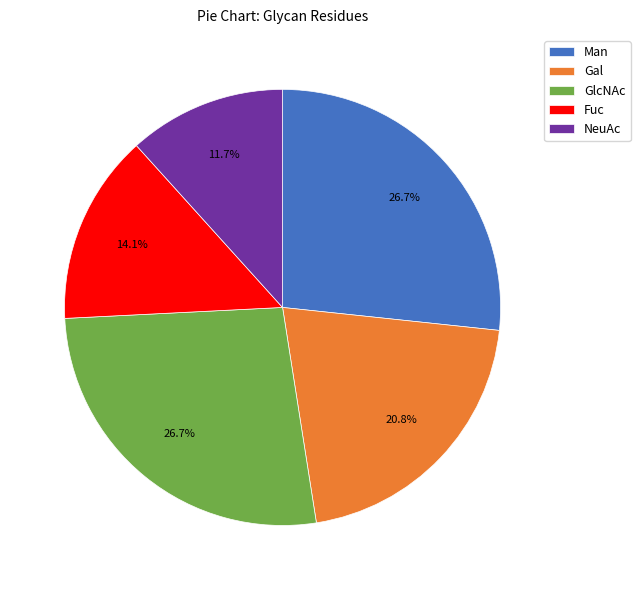

Is it true that Man is 18% of the pie?

False